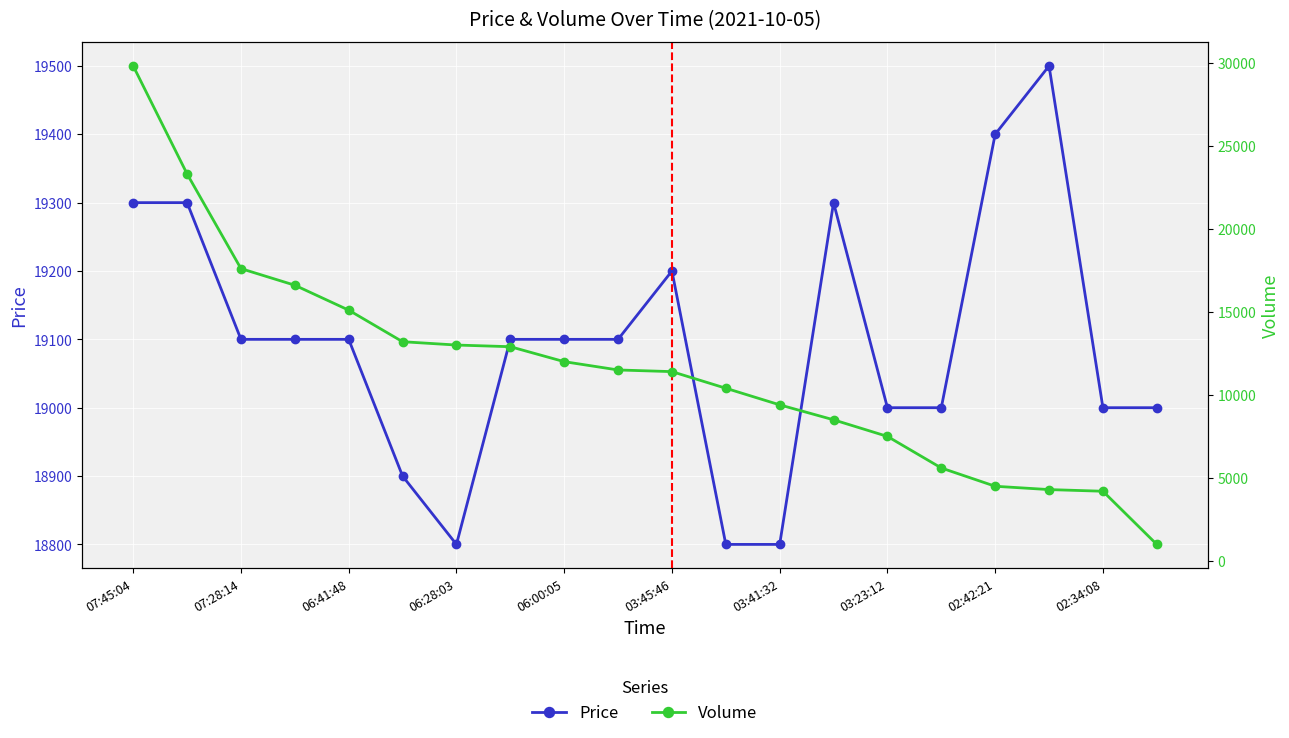

At which label does Volume reach its peak?

07:45:04